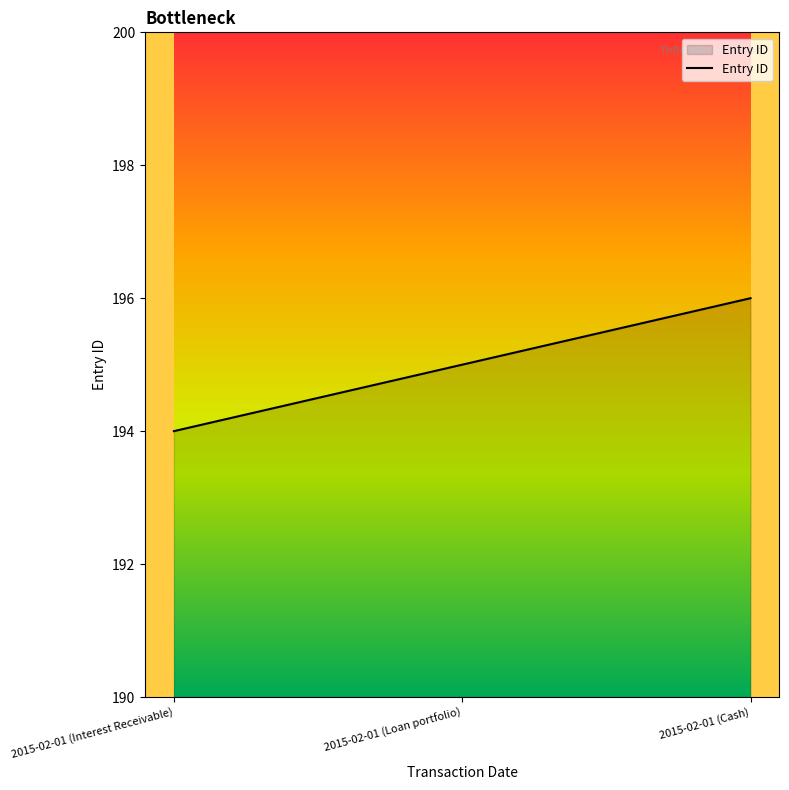

What is the average value?

195